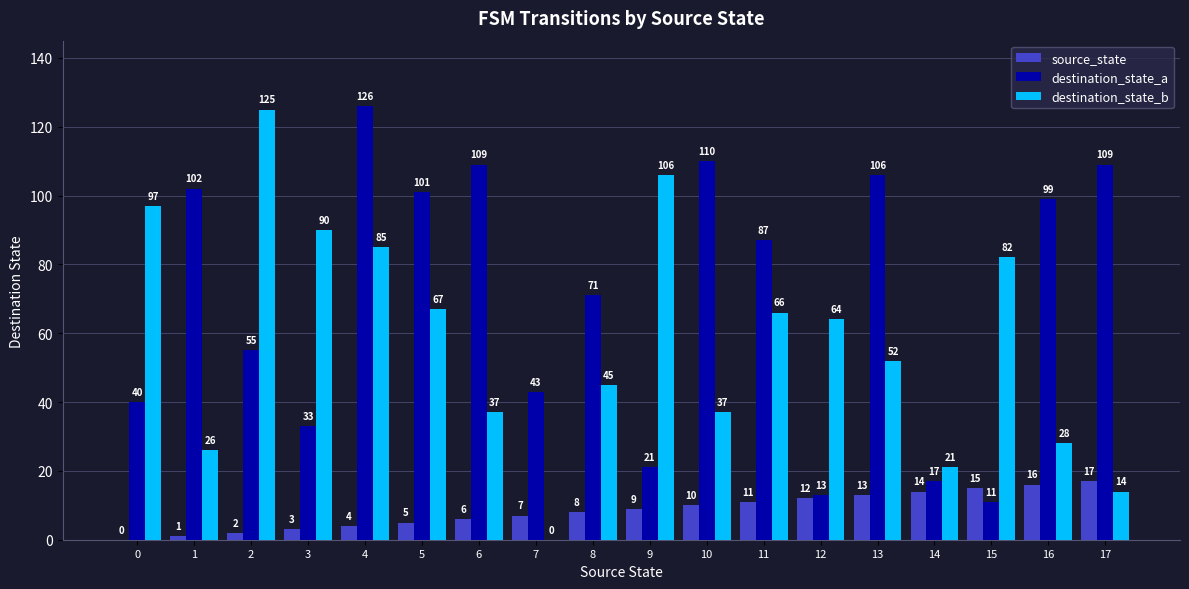

What is the maximum value for destination_state_b?

125